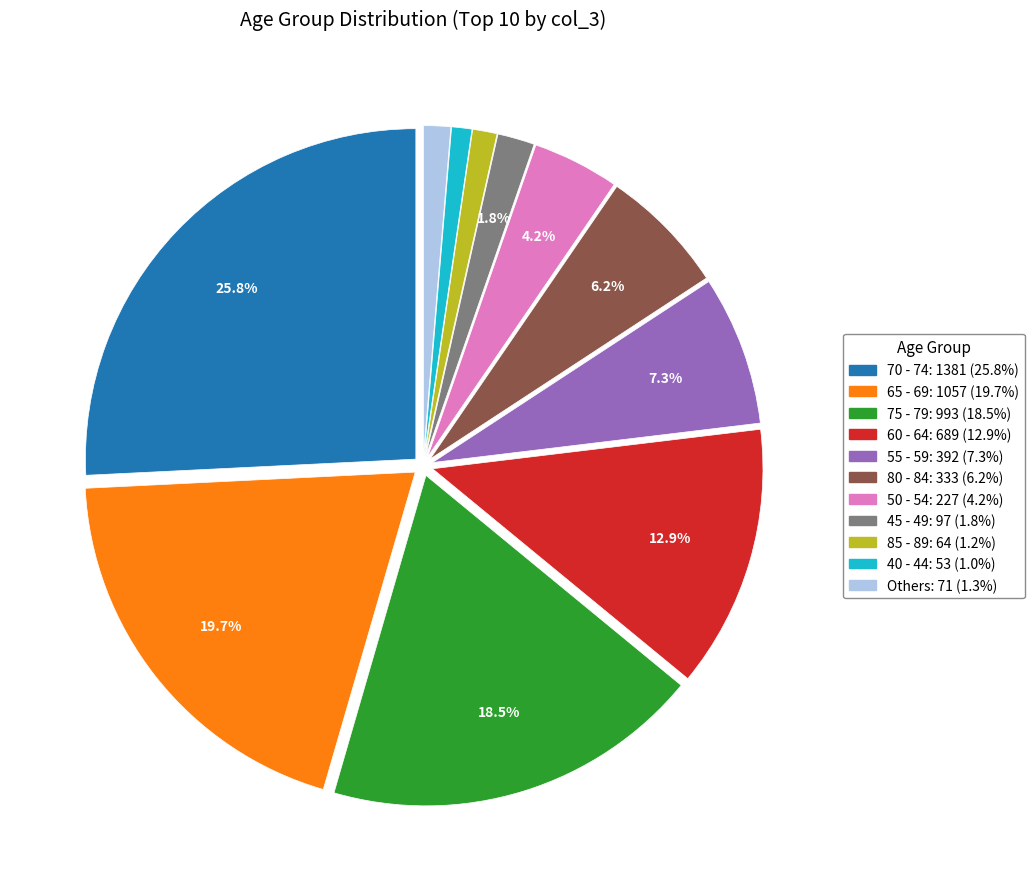

Does any single category account for the majority?

No